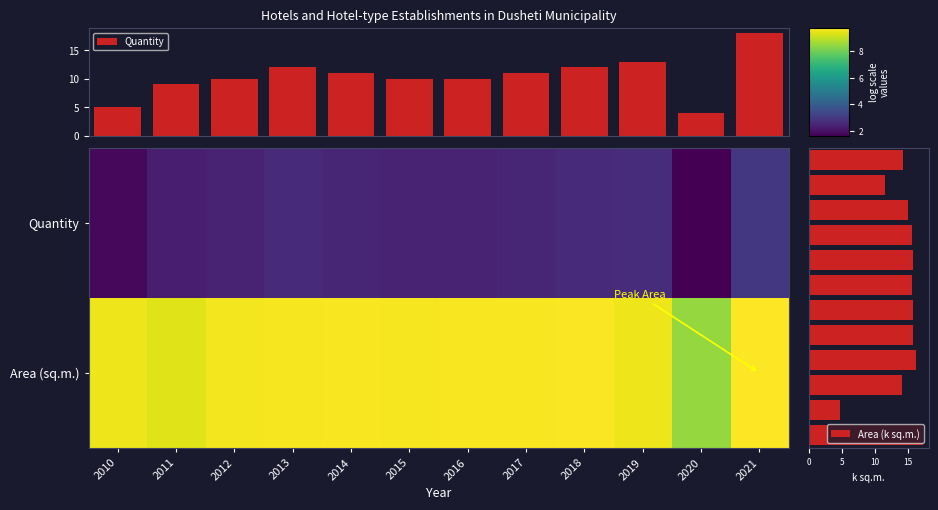

What is the difference between the maximum and minimum values in the Area (k sq.m.) series?

12.5